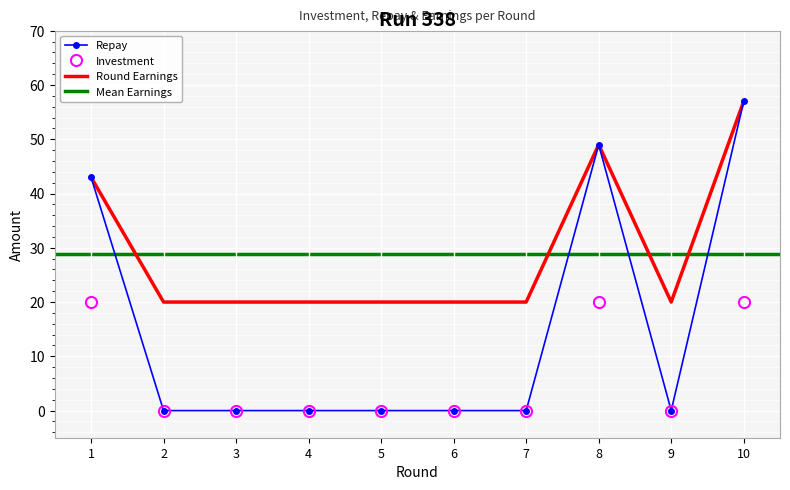

How many values in repay are above zero?

3